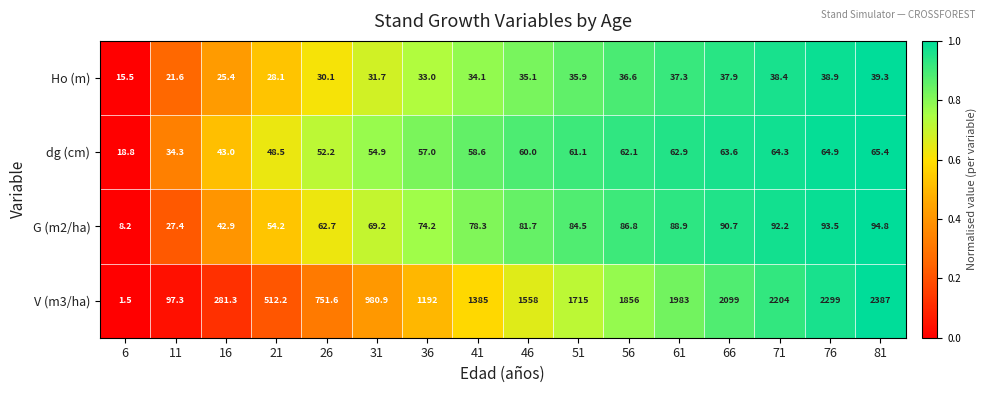

What is the total value across all series at 16?

392.6